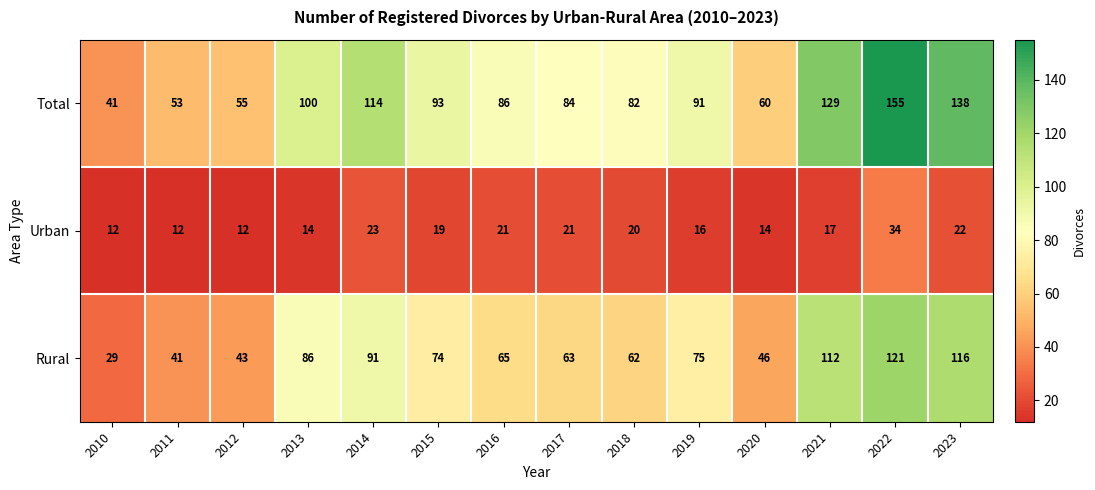

What is the greatest value displayed?

155